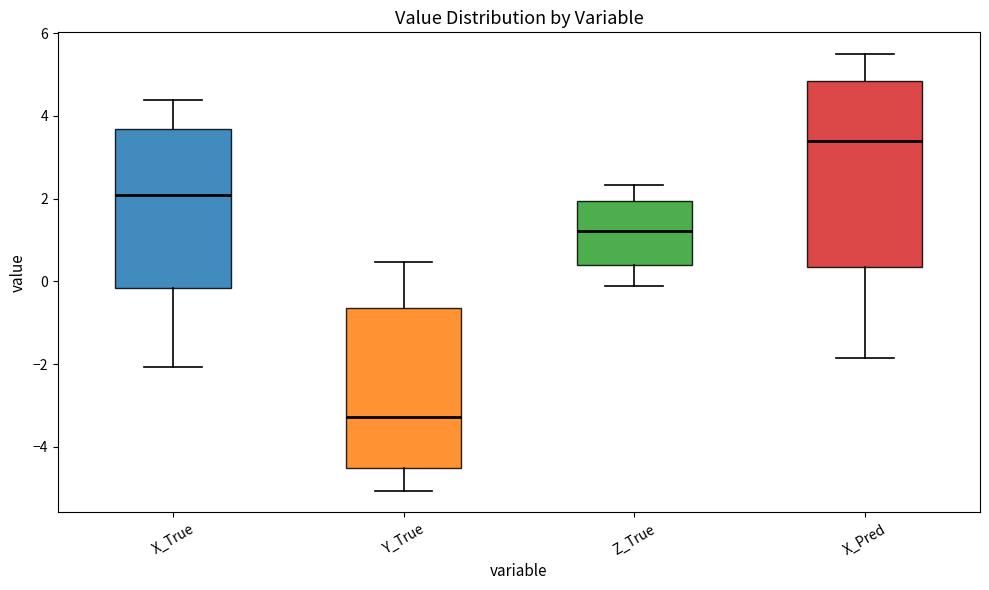

Which box is the tallest, from its lower edge to its upper edge?

X_Pred